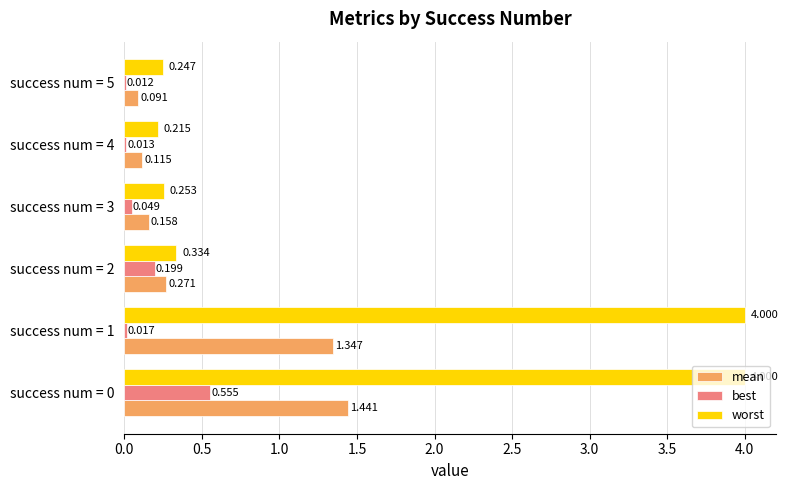

Is the value of worst at success num = 5 greater than the value of best at success num = 1?

Yes